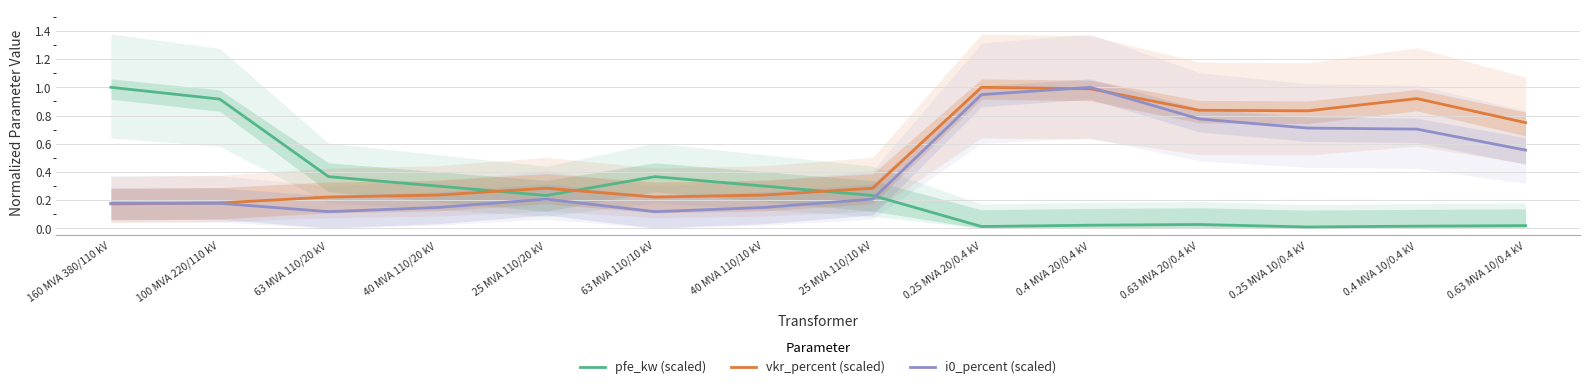

The vkr_percent (scaled) series shows 0.2 at 63 MVA 110/10 kV. True or false?

True